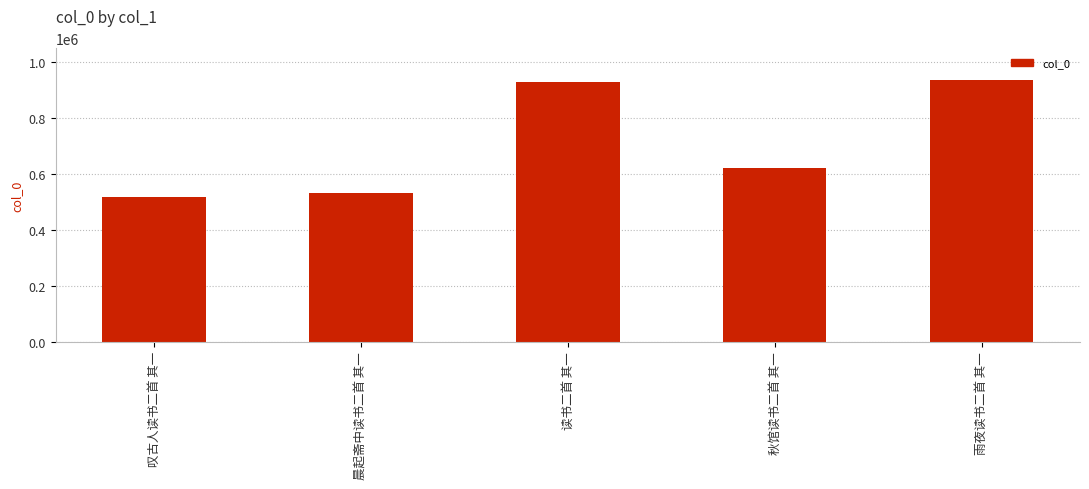

The chart shows a value of 519068 at 叹古人读书二首 其一. True or false?

True